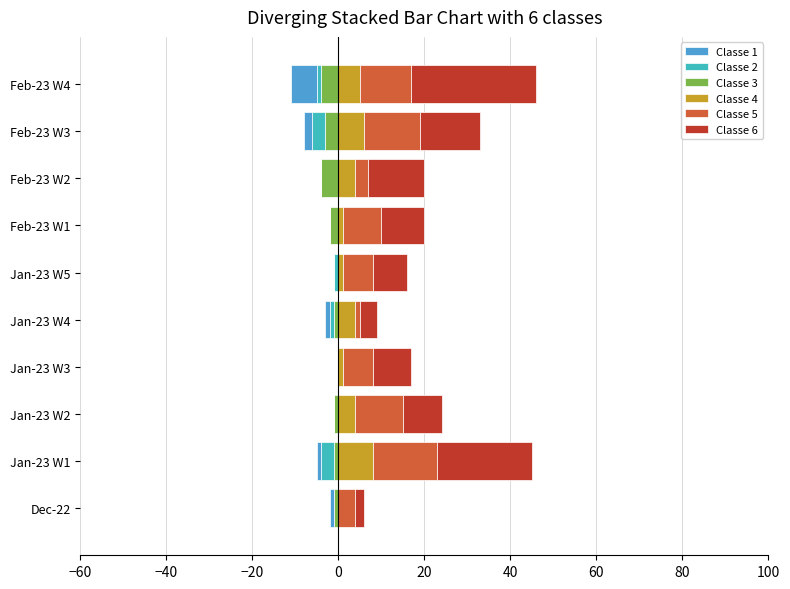

Does the chart contain any negative values?

Yes